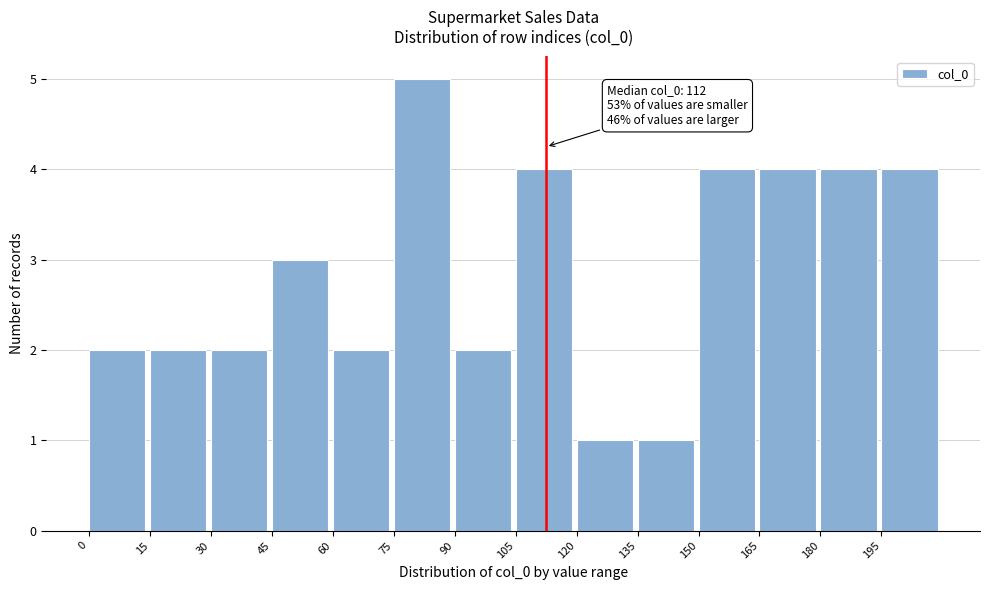

Over which range of the x-axis is the bar tallest?

75 to 90